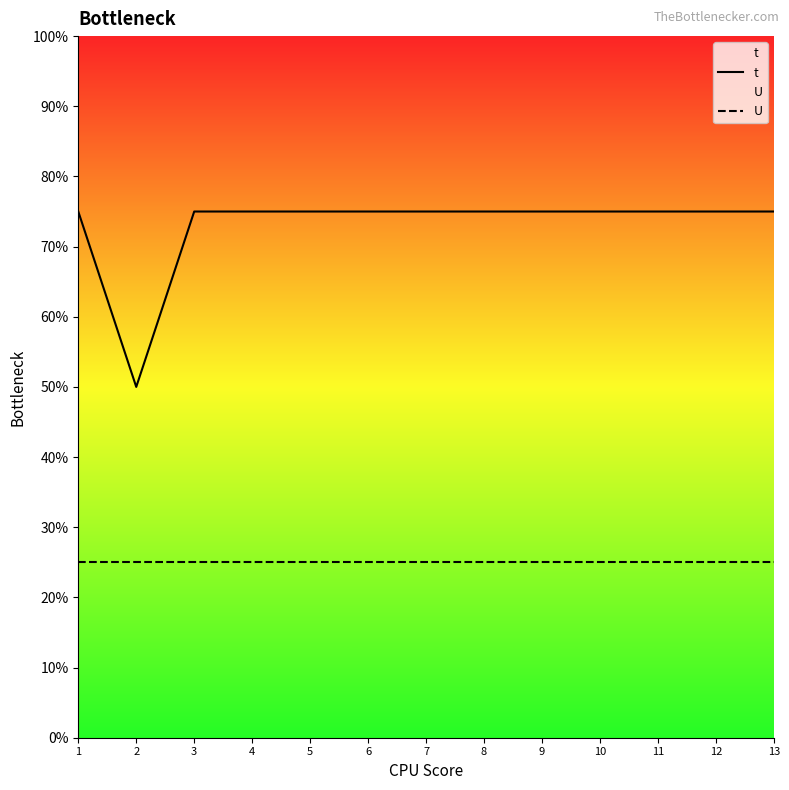

Which series has the largest range (max minus min)?

t